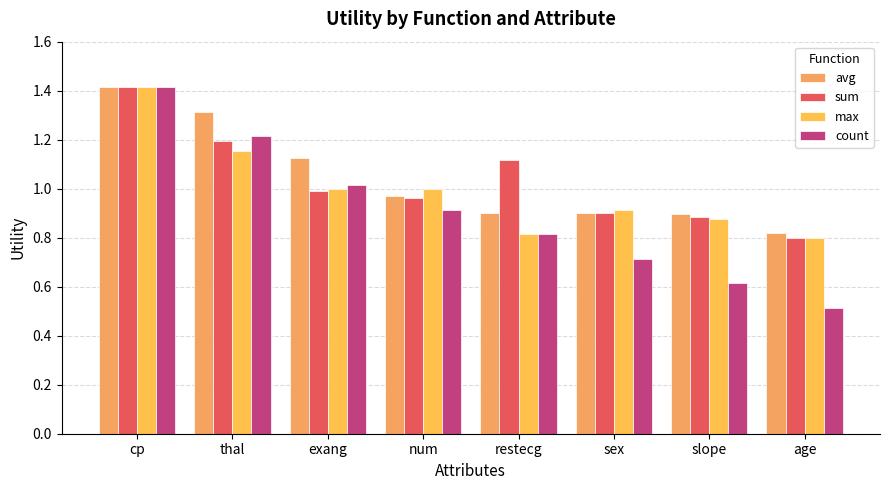

What is the difference between the highest and lowest values at thal?

0.2